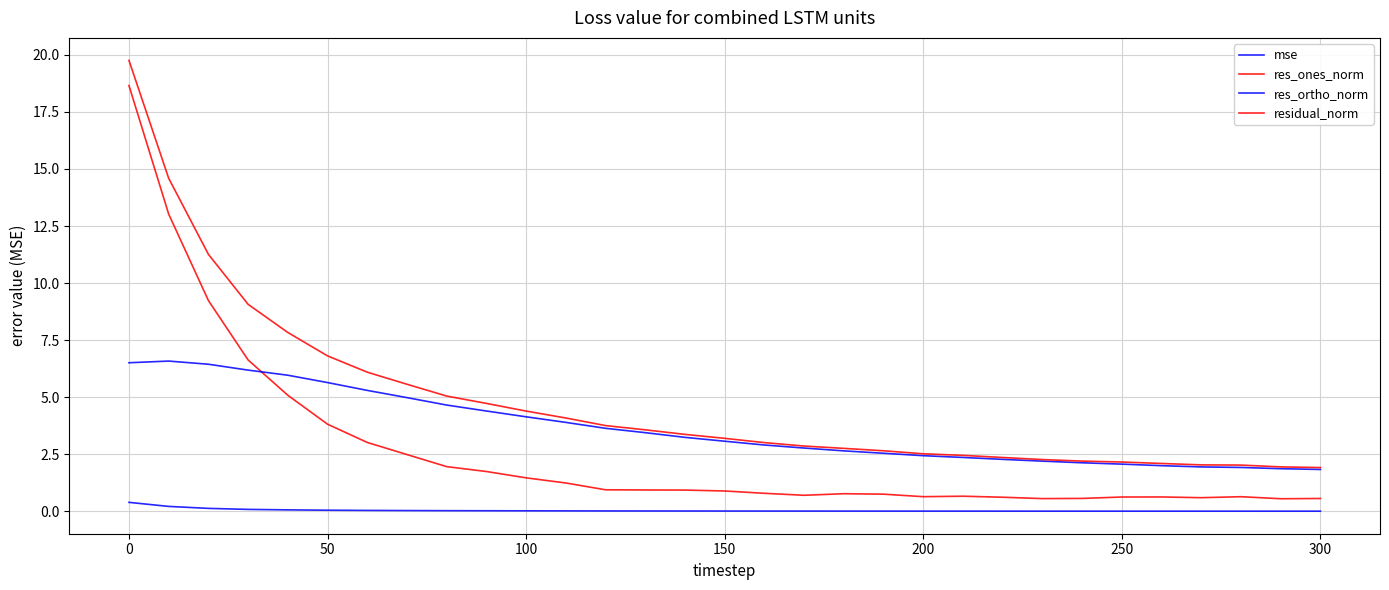

How many lines are shown in the chart?

4